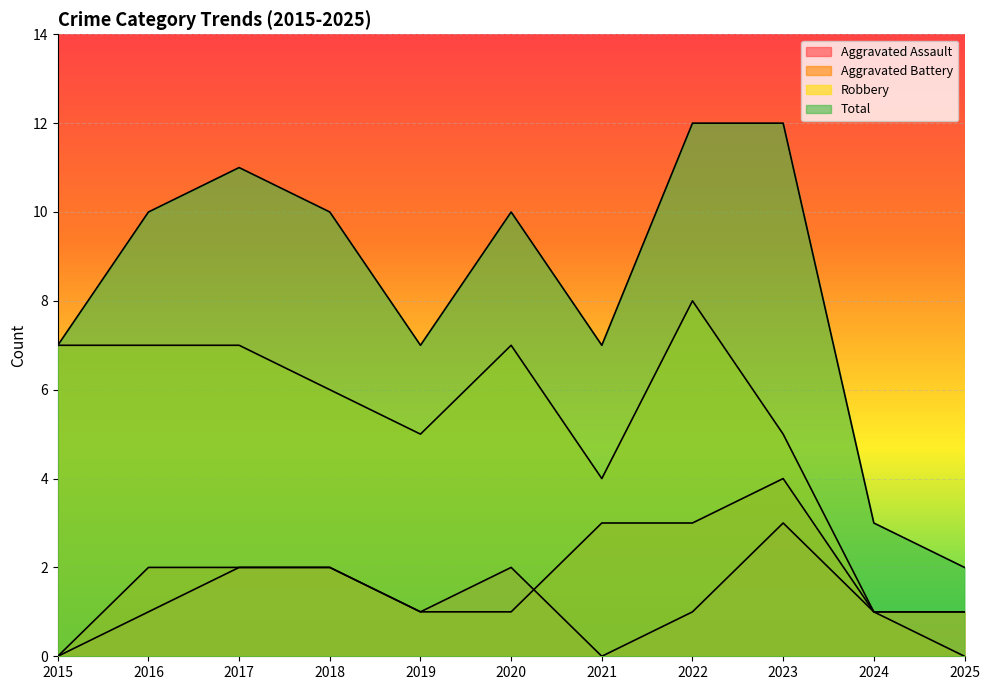

What is the highest value of the Total series?

12